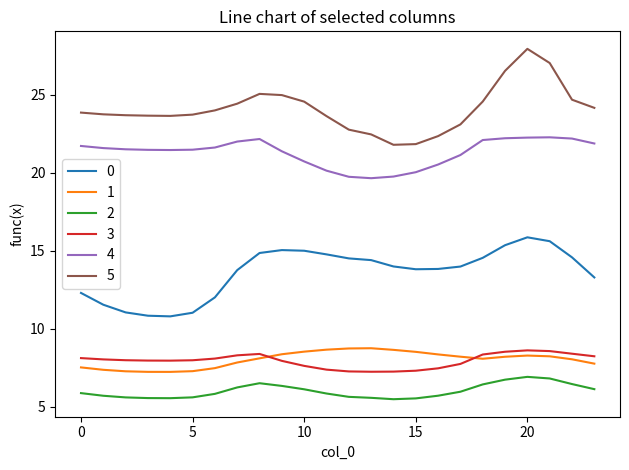

Which series has the largest total across all categories?

5